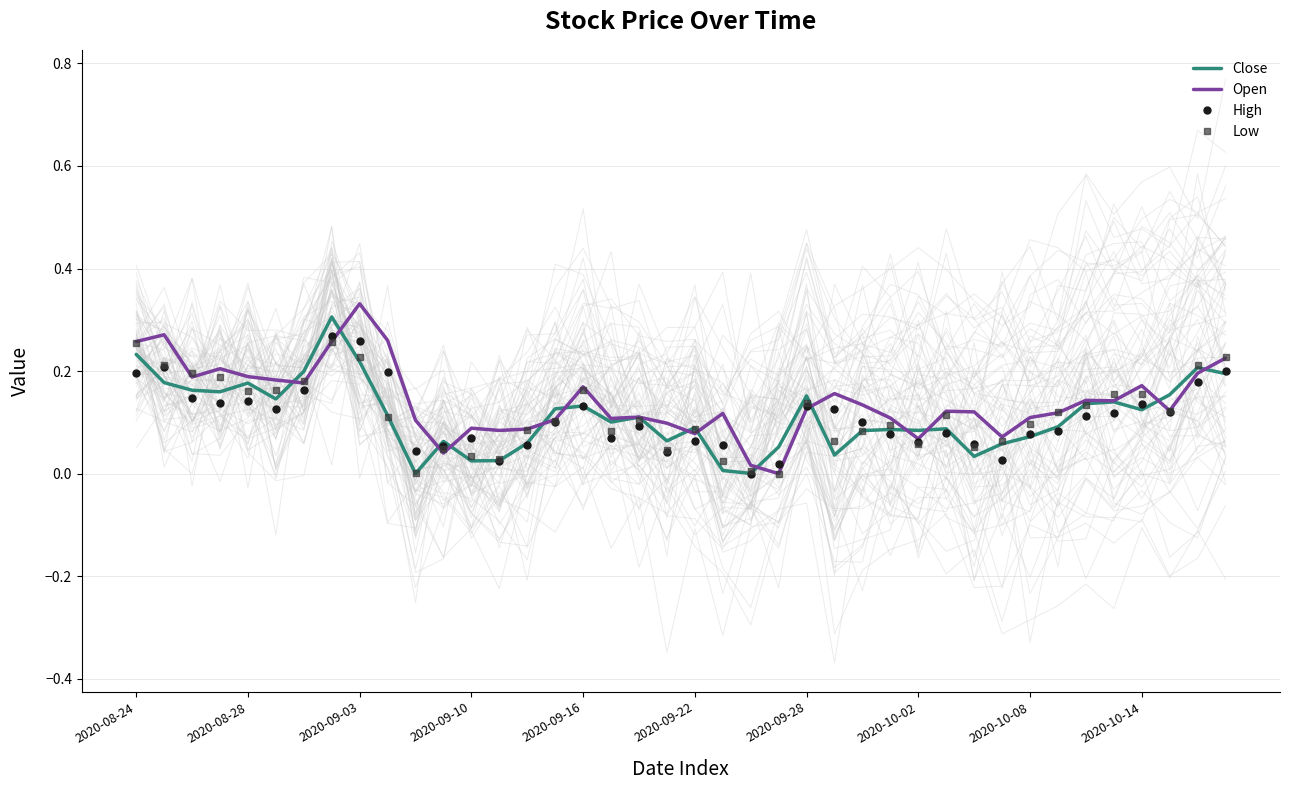

At which label does Open reach its peak?

2020-09-03